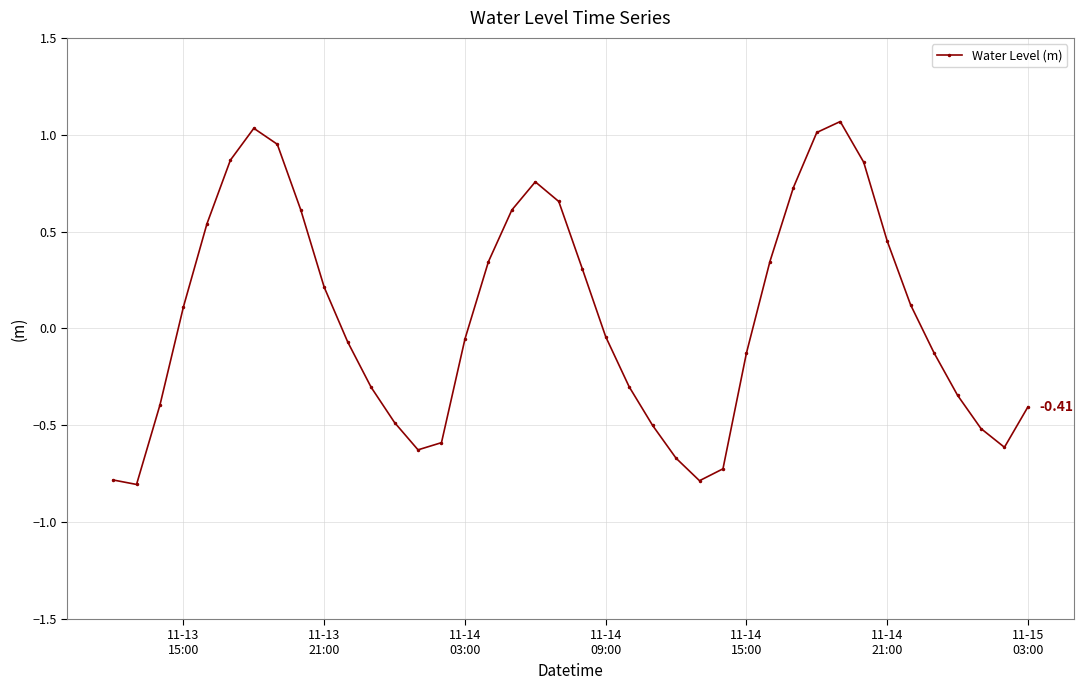

True or false: the data has more than 2 interior local peaks.

True